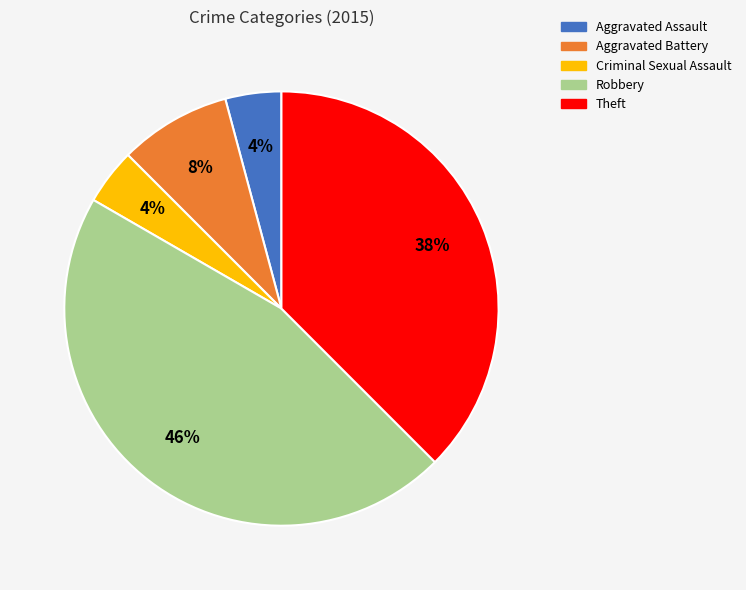

Does any single category account for the majority?

No